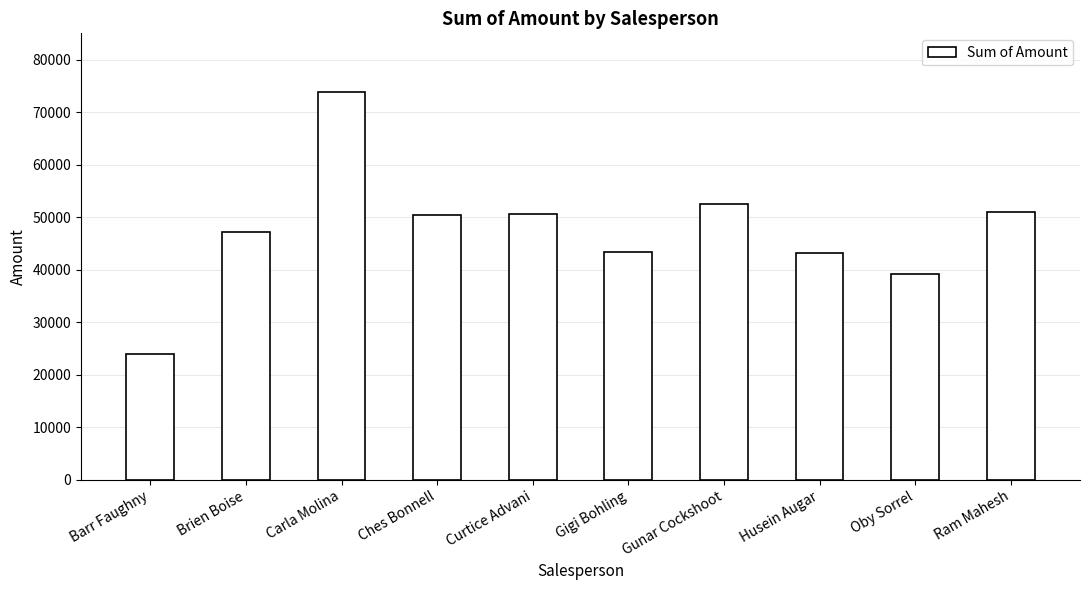

What is the label of the 3rd bar from the right?

Husein Augar